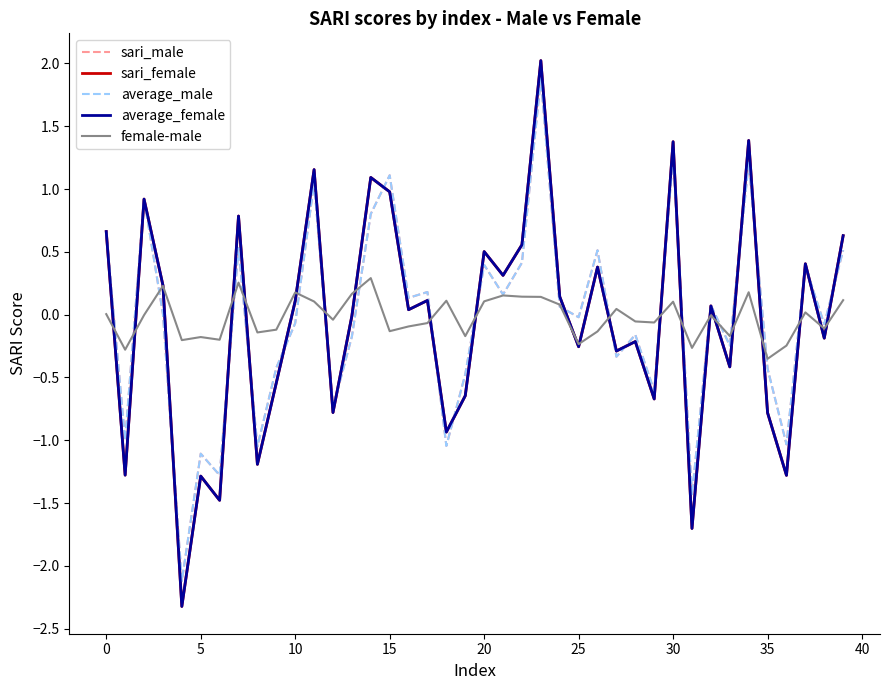

What is the maximum value shown in the chart?

2.0